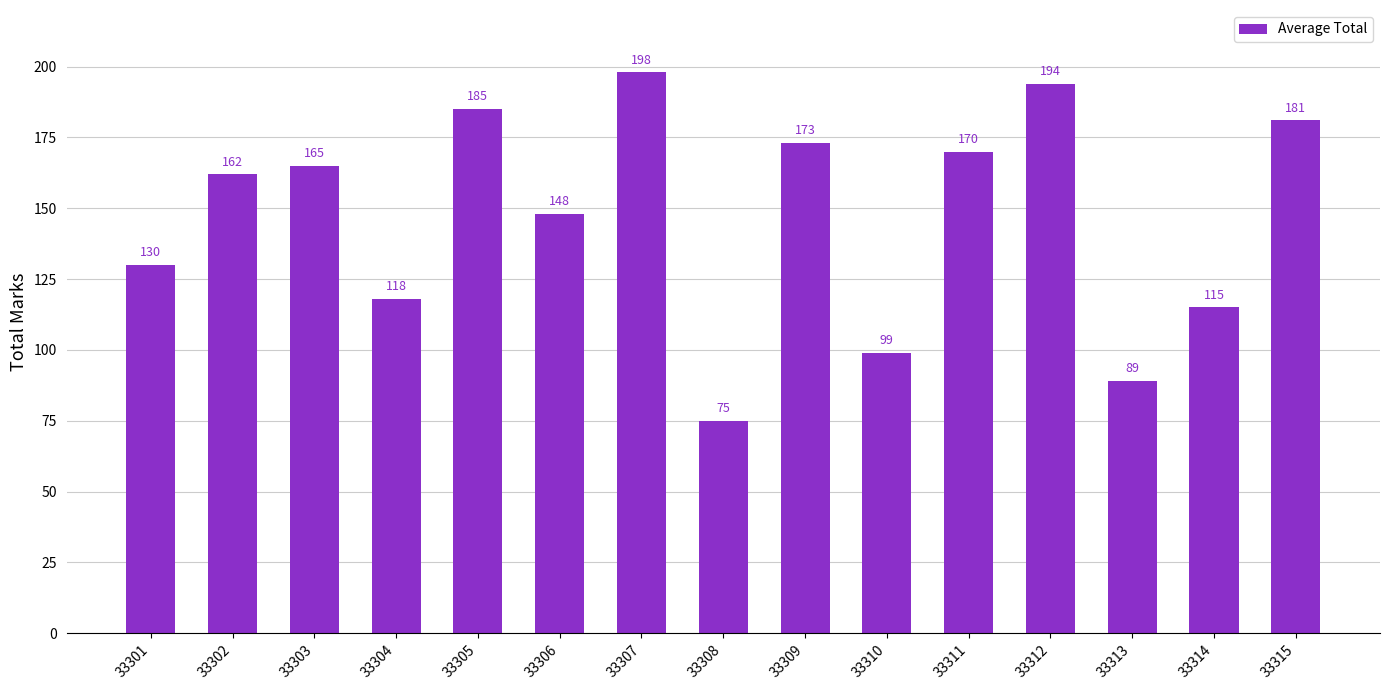

What is the smallest value displayed?

75